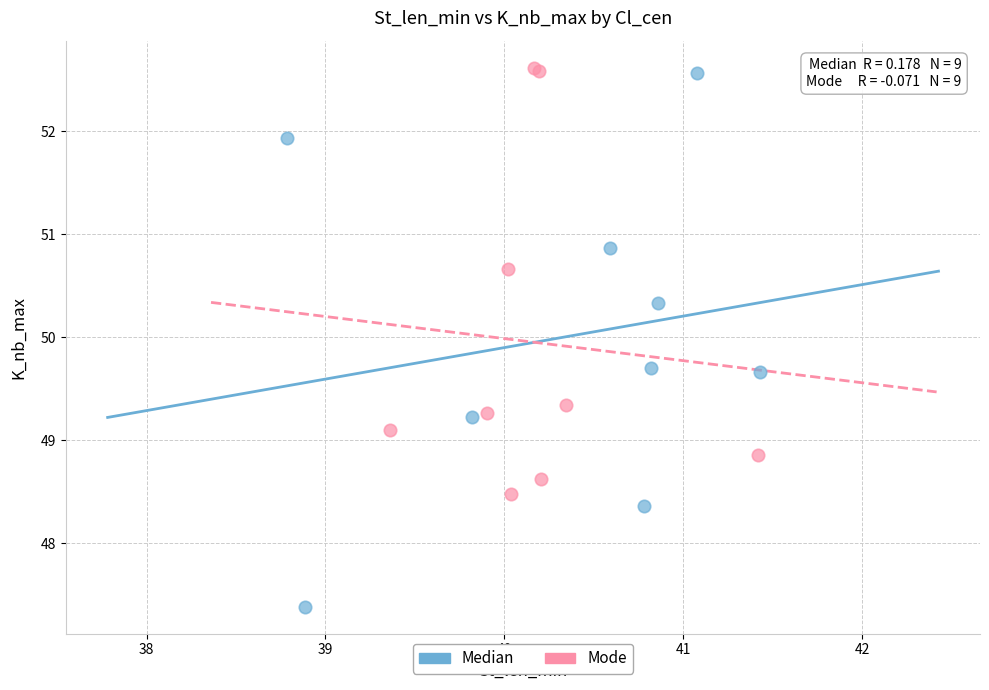

Which series has the largest Y range (max minus min)?

Median